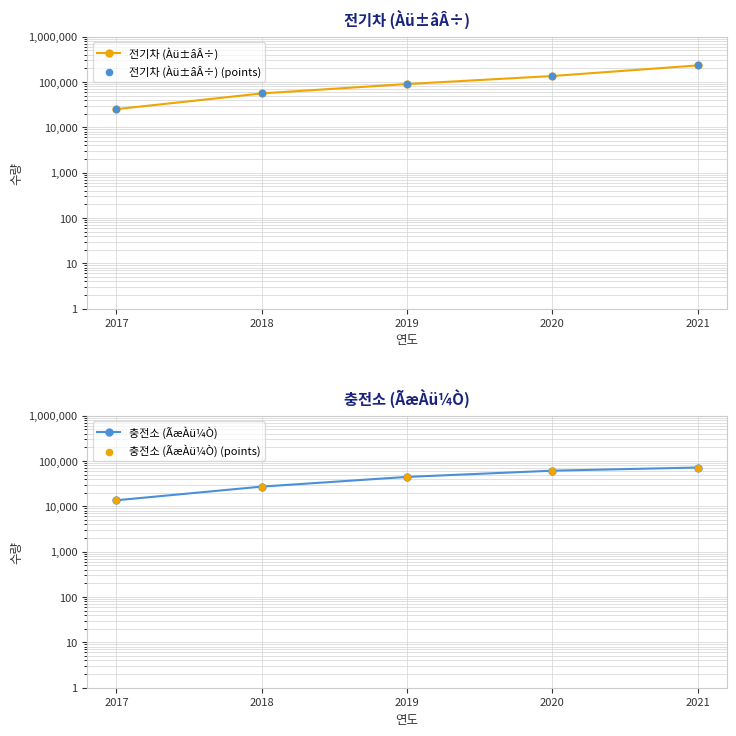

Which series has the largest total across all categories?

전기차 (Àü±âÂ÷)